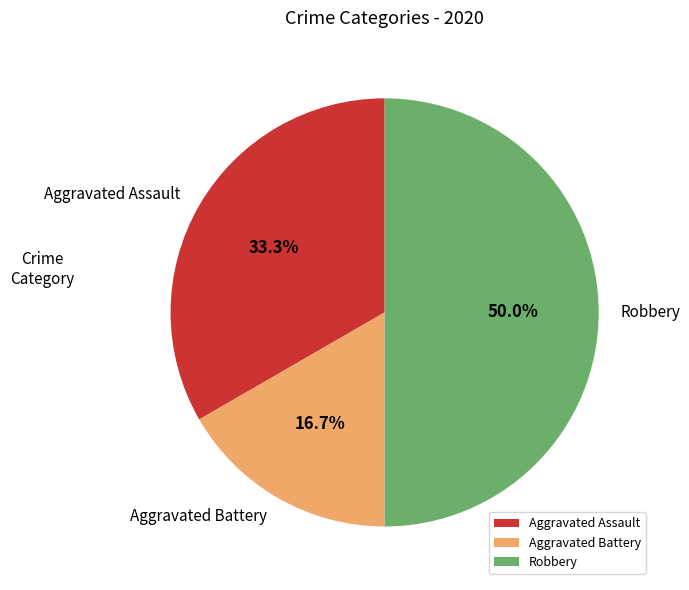

The Aggravated Battery slice represents 17% of the pie. True or false?

True